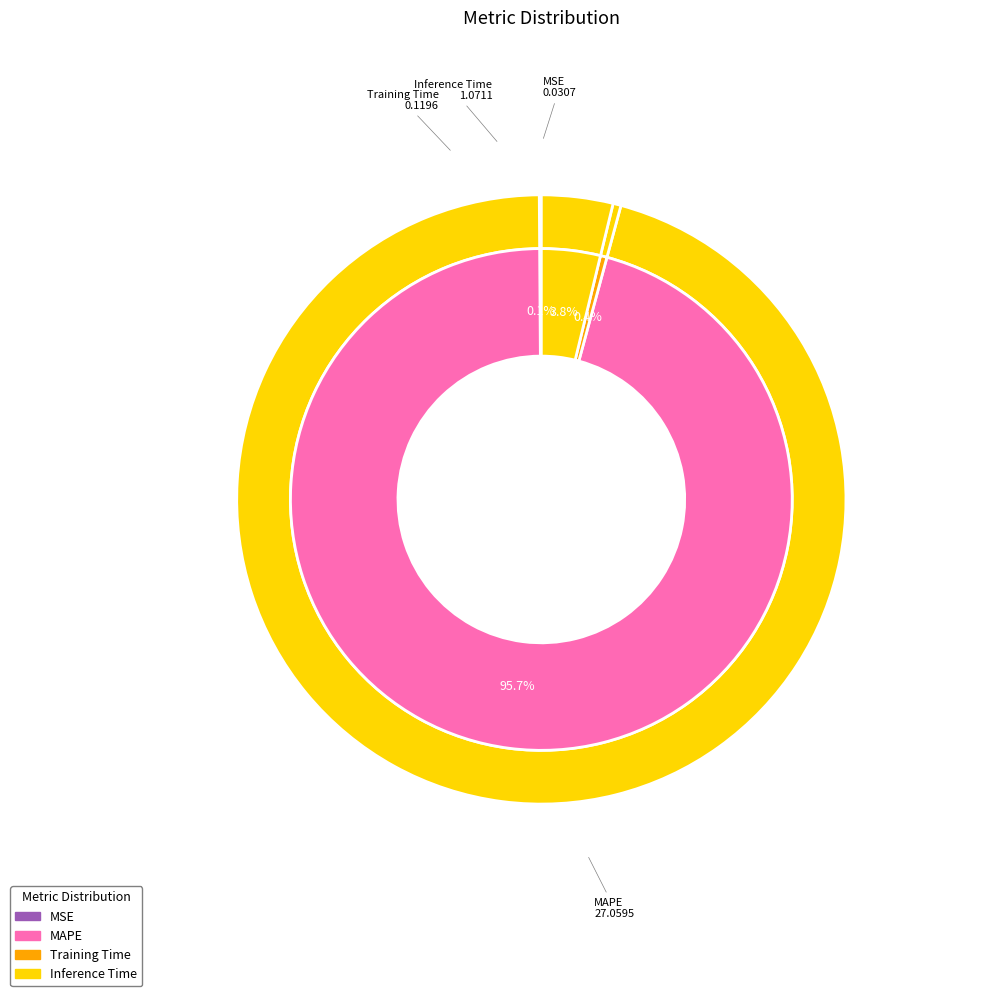

Does any single category account for the majority?

Yes